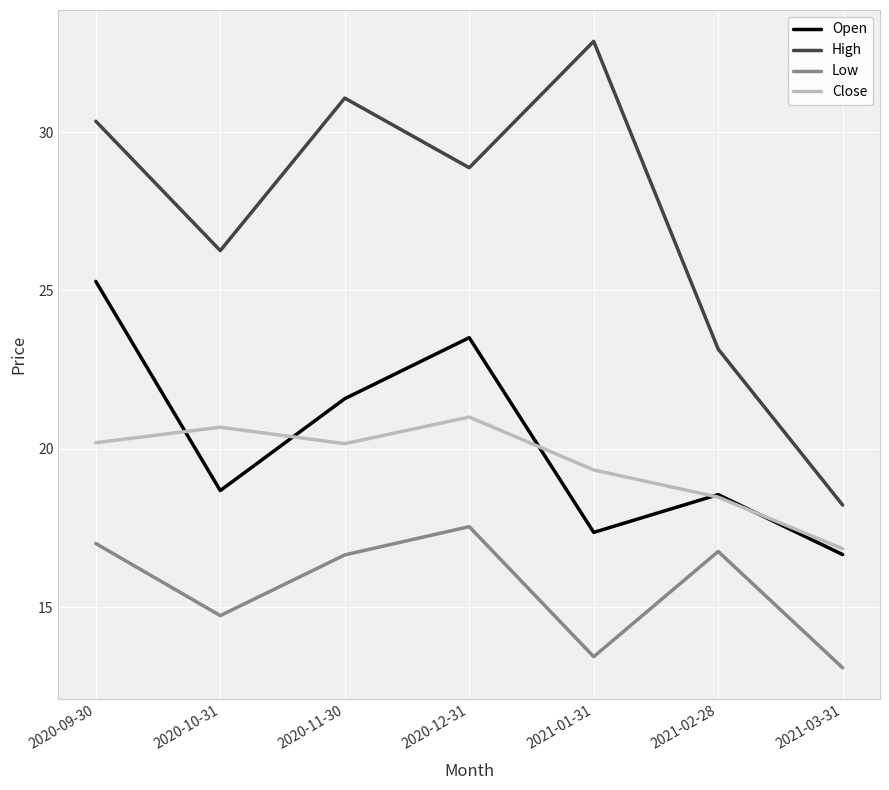

Is it true that Close equals 20.7 at 2020-10-31?

True